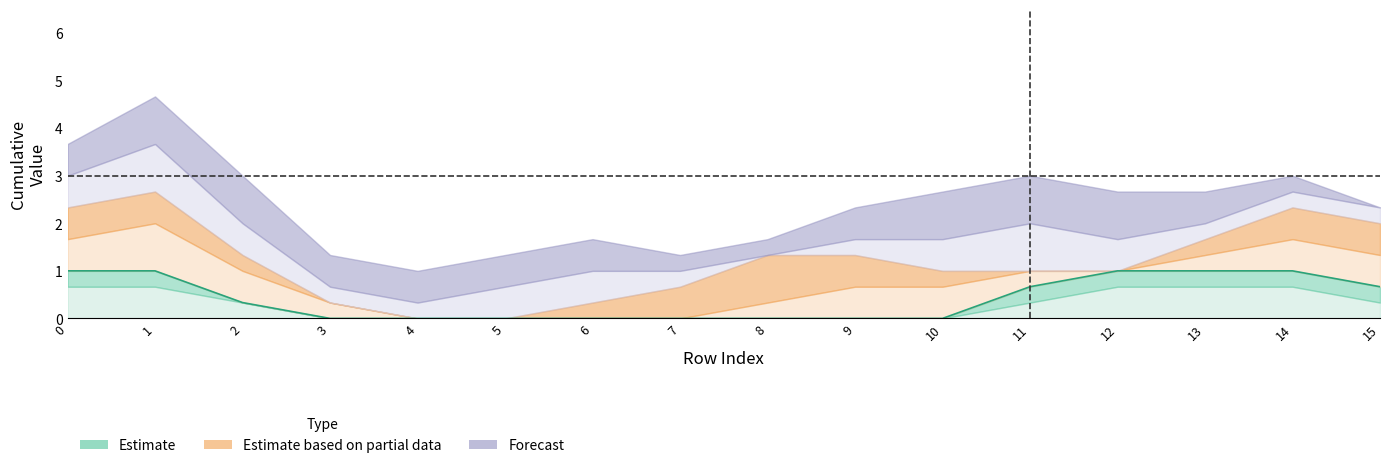

Reading left to right, what are all the values shown in this chart?

1.0	1.0	0.3	0.0	0.0	0.0	0.0	0.0	0.0	0.0	0.0	0.7	1.0	1.0	1.0	0.7